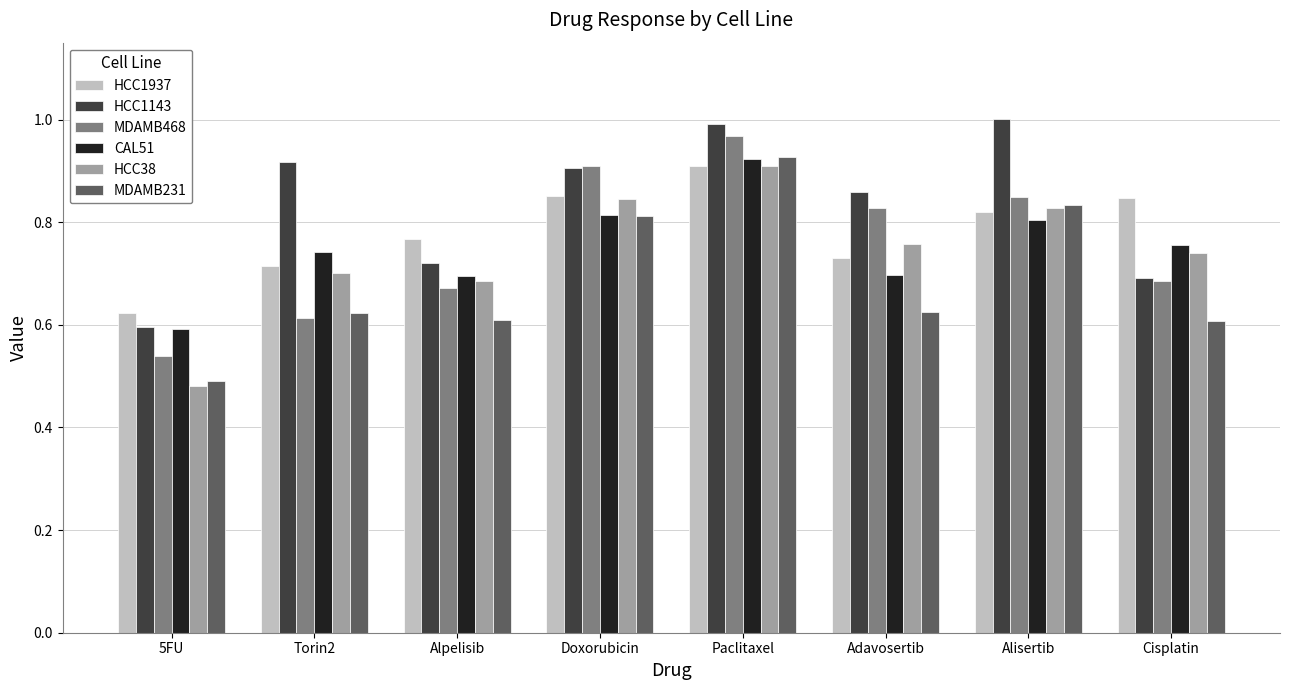

At which category does the chart reach its minimum across all series?

5FU